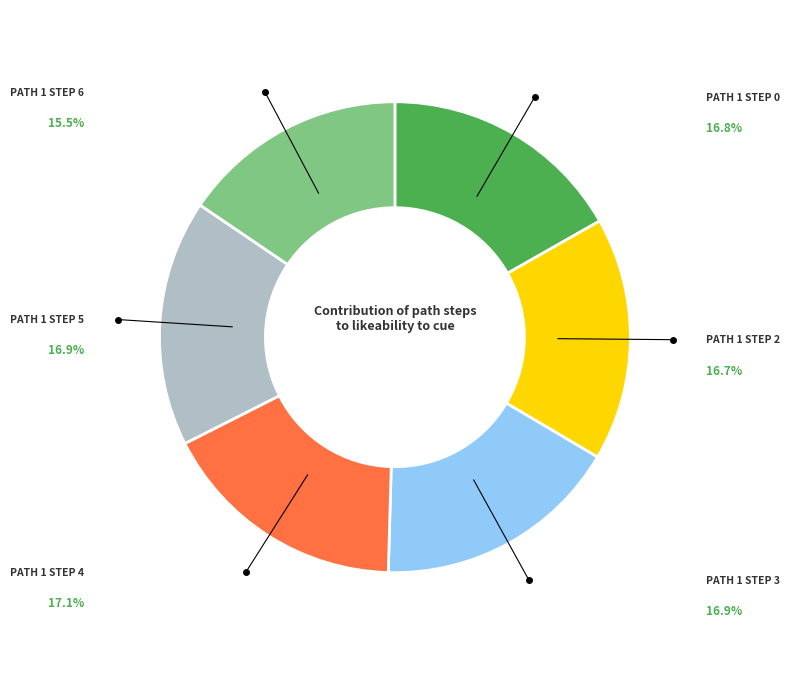

Is there any slice that represents more than half of the pie?

No